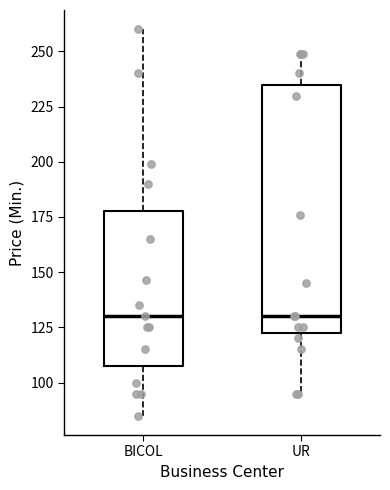

Reading left to right, transcribe this box plot: for each box, give where its median line is, the range the box spans, and where its two whiskers end, as read against the y-axis. The values are not printed on the chart, so give them approximately, as read against the axis.

BICOL: median 130, box 110 to 180, whiskers 85 to 260
UR: median 130, box 125 to 235, whiskers 95 to 250